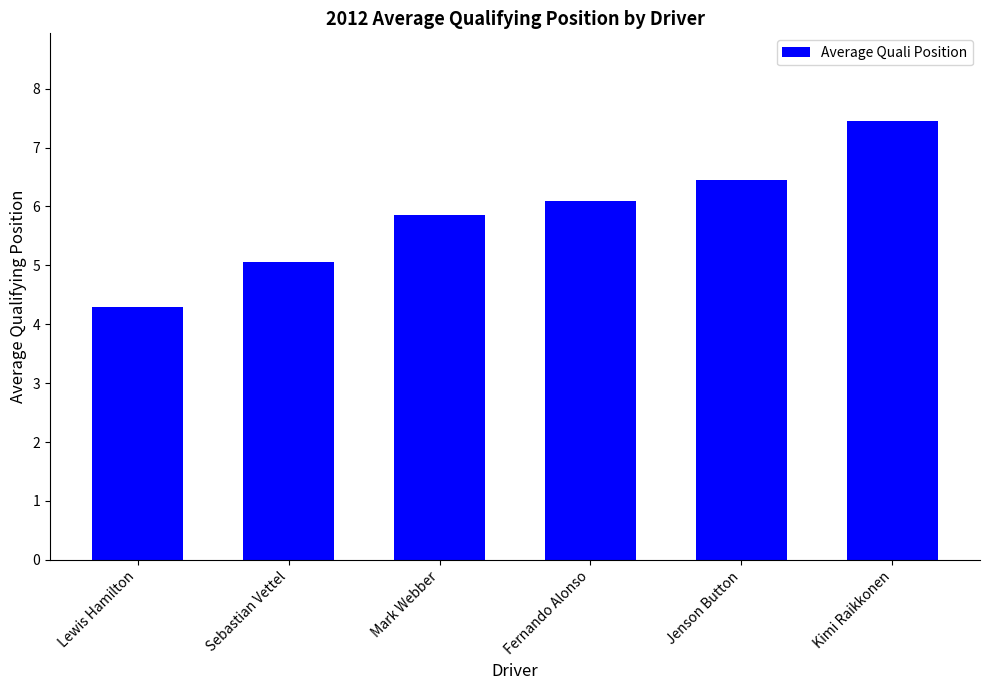

Does the chart contain stacked bars?

No